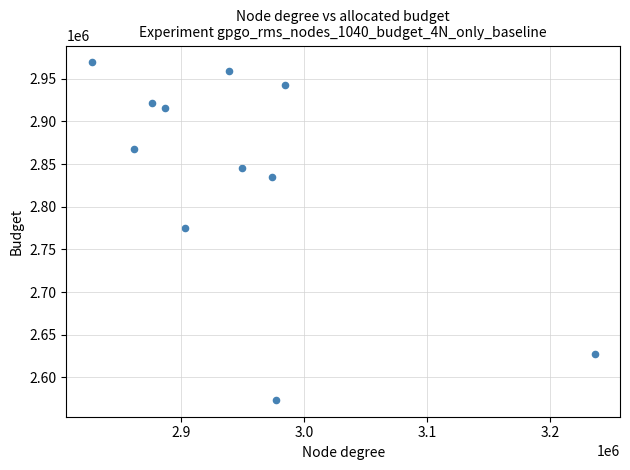

What is the range of X values (max minus min)?

409373.7